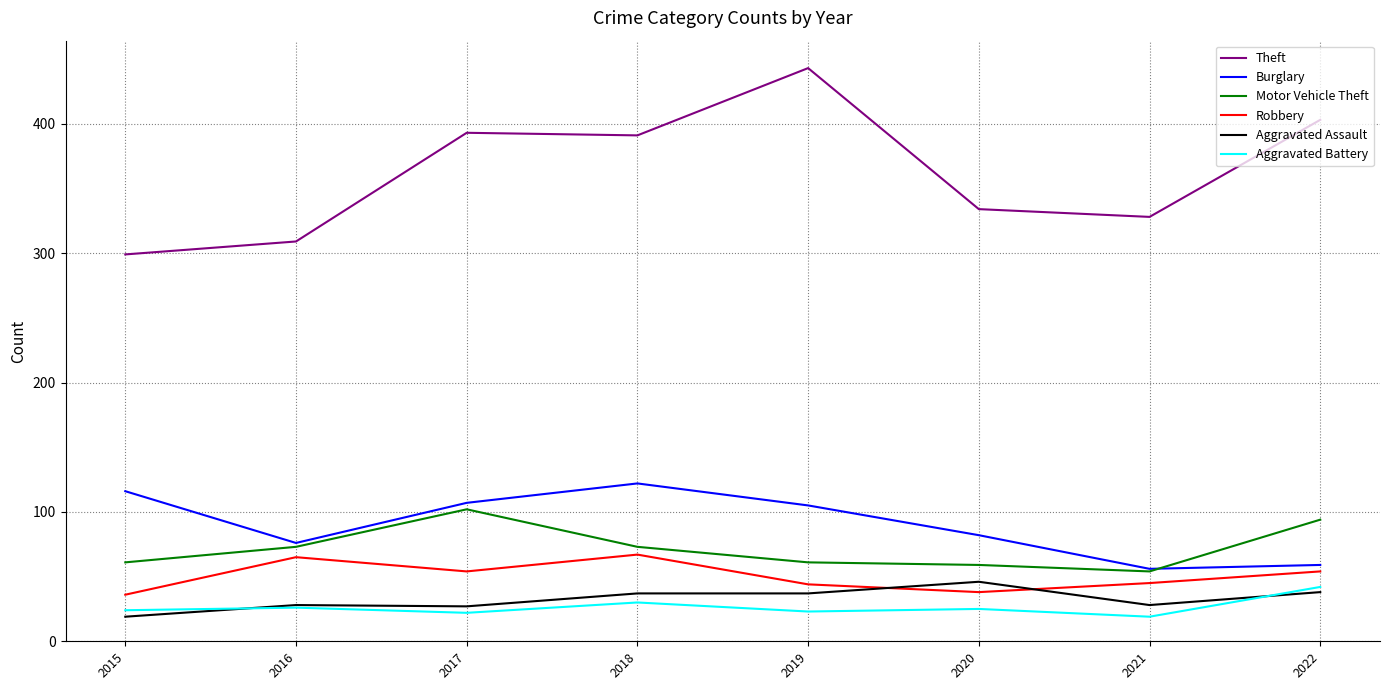

Is the value of Robbery at 2019 greater than the value of Burglary at 2019?

No